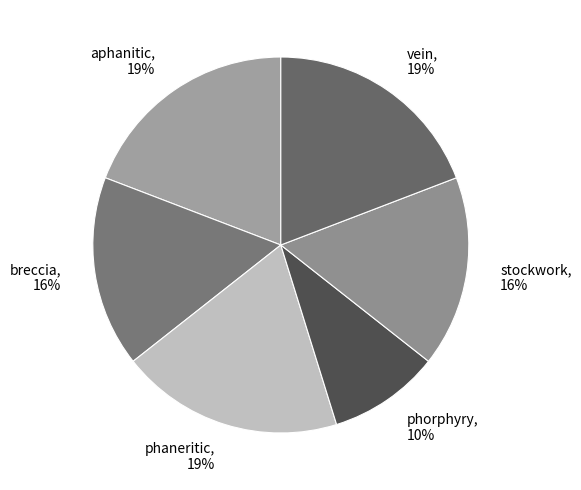

To the nearest percent, what percentage of the pie is phorphyry?

10%